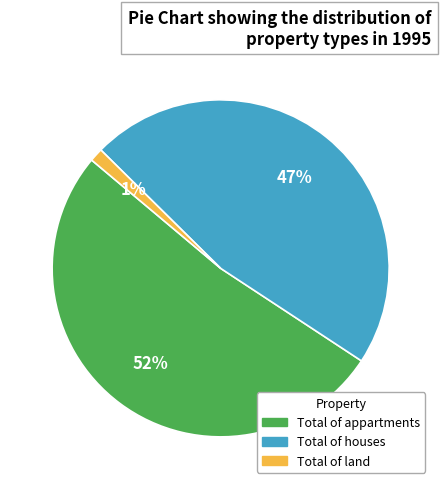

True or false: Total of appartments accounts for 52% of the total.

True